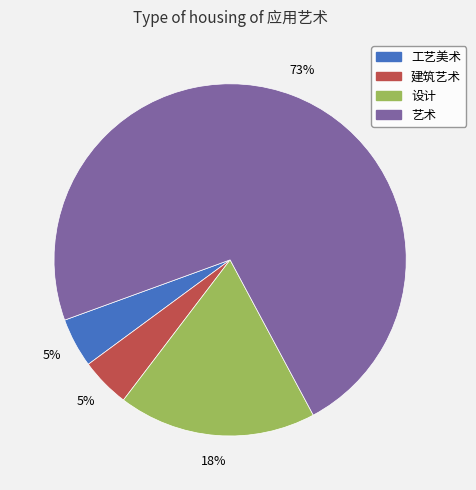

To the nearest percent, what is the average slice percentage?

25%